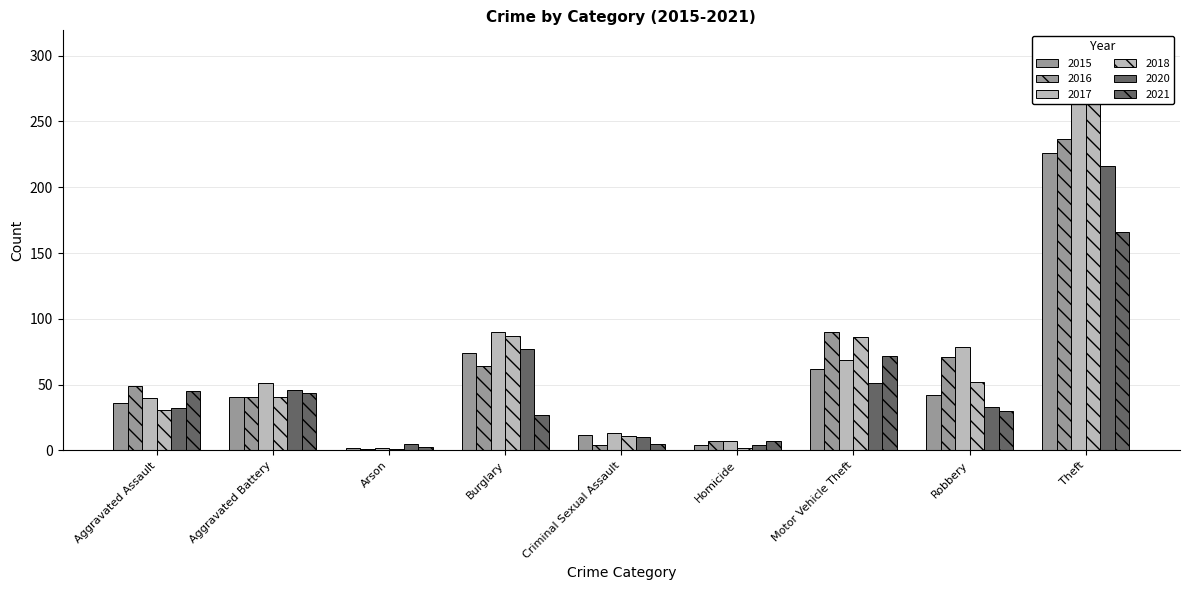

What is the value of the 2020 bar at the 4th from the left?

77